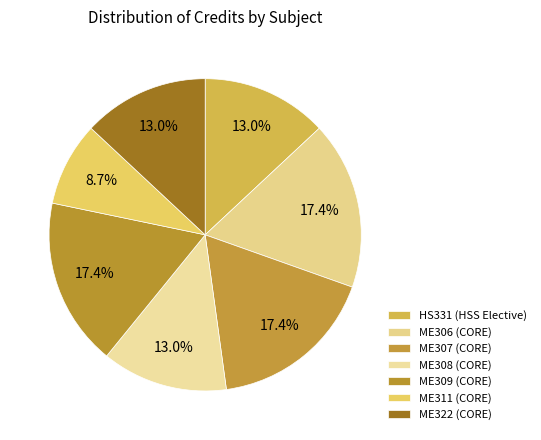

To the nearest percent, what percentage of the pie is ME311 (CORE)?

9%